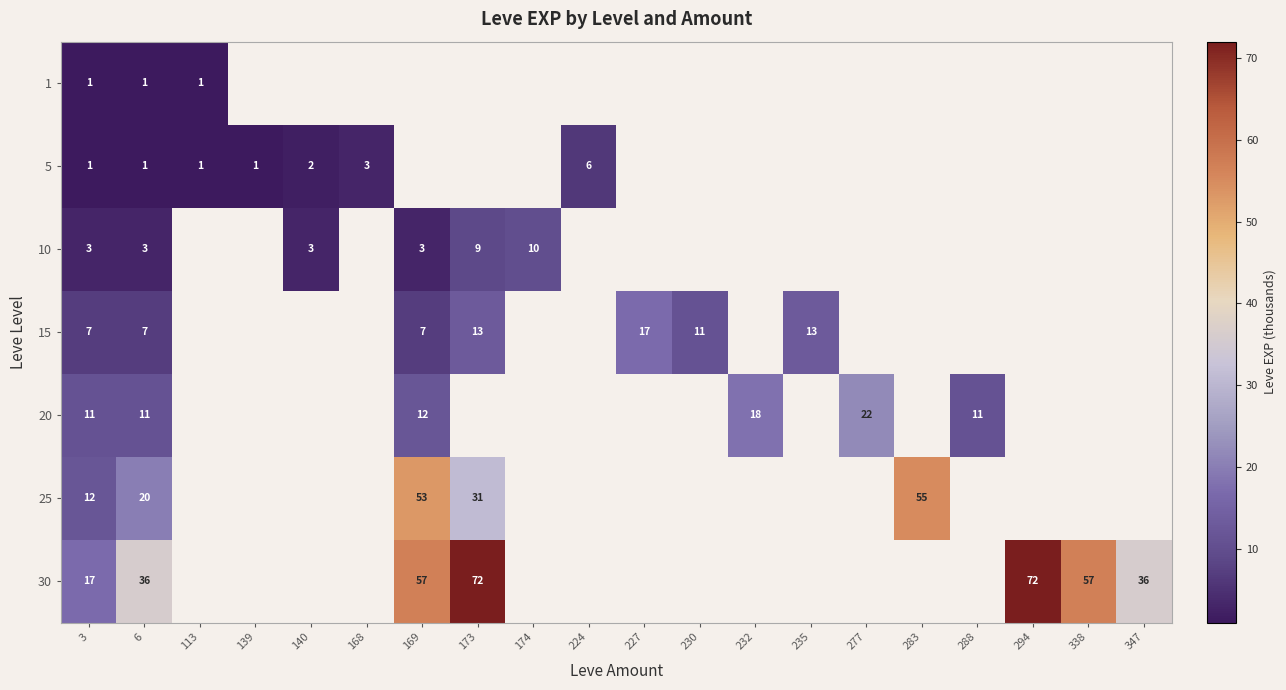

Is it true that 10 equals 9 at 173?

True